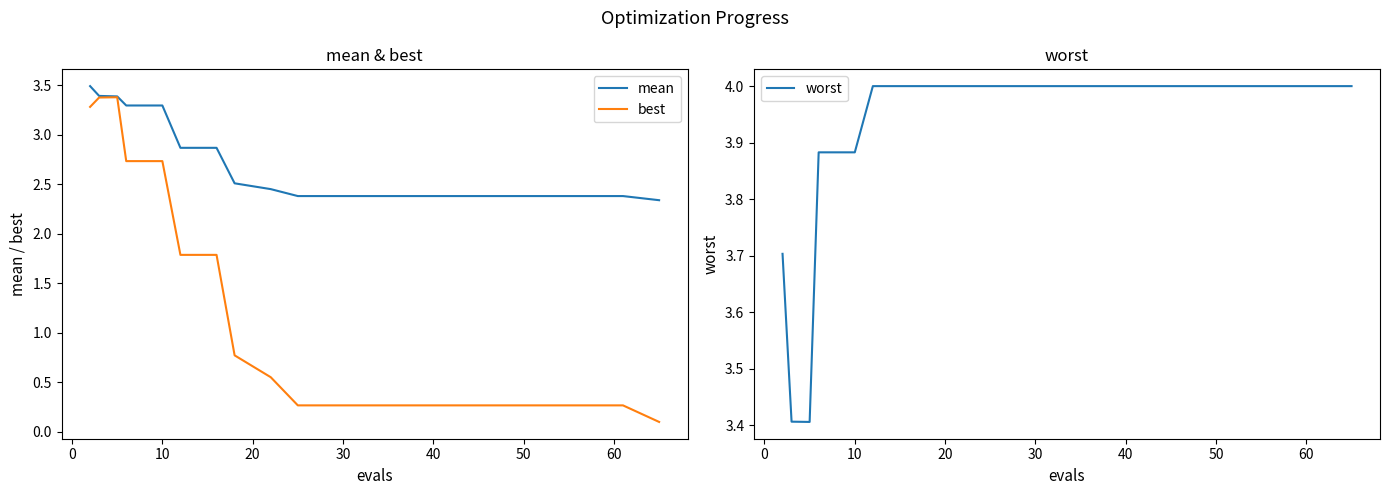

Reading left to right, extract all data points from this chart.

mean: 3.5	3.4	3.4	3.3	3.3	2.9	2.9	2.5	2.5	2.4	2.4	2.4	2.4	2.4	2.4	2.4	2.4	2.4	2.4	2.3
best: 3.3	3.4	3.4	2.7	2.7	1.8	1.8	0.8	0.6	0.3	0.3	0.3	0.3	0.3	0.3	0.3	0.3	0.3	0.3	0.1
worst: 3.7	3.4	3.4	3.9	3.9	4.0	4.0	4.0	4.0	4.0	4.0	4.0	4.0	4.0	4.0	4.0	4.0	4.0	4.0	4.0